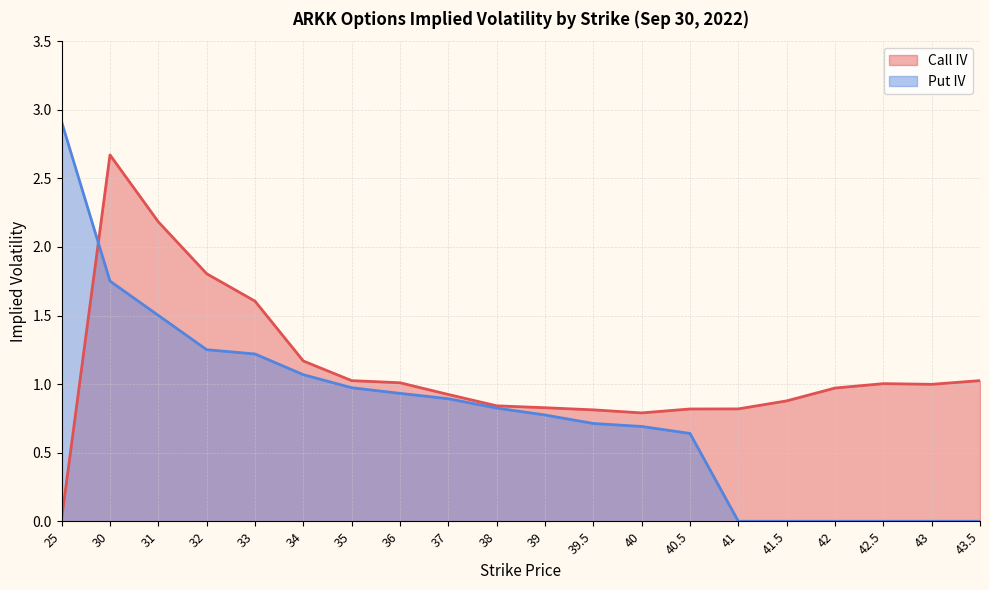

Is it true that Put IV equals 0.8 at 31?

False